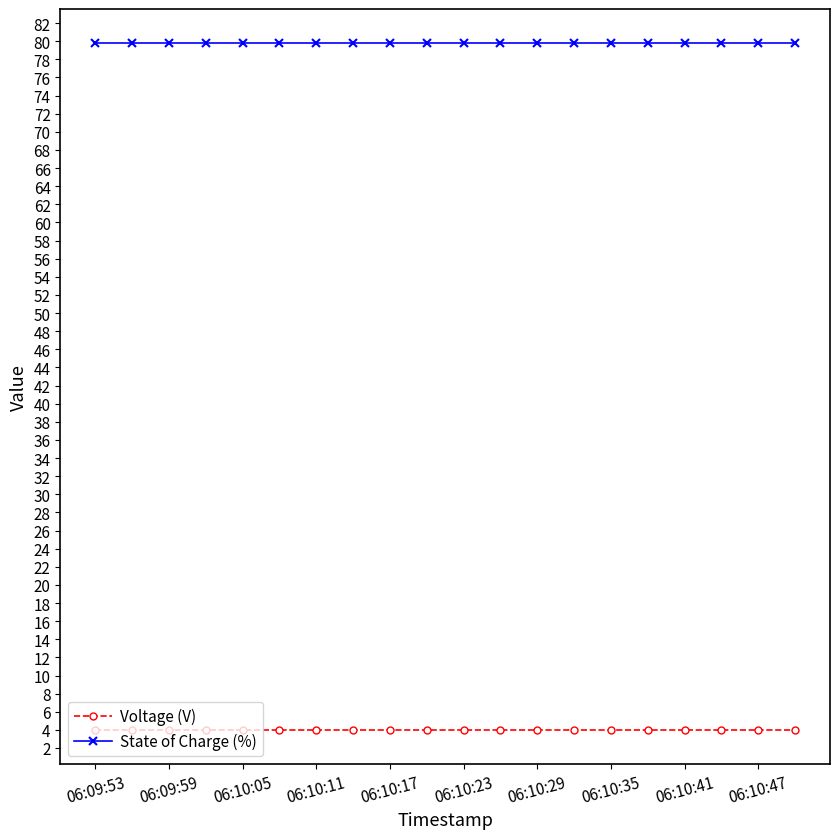

Rank the series by their maximum value, from lowest to highest.

Voltage (V), State of Charge (%)